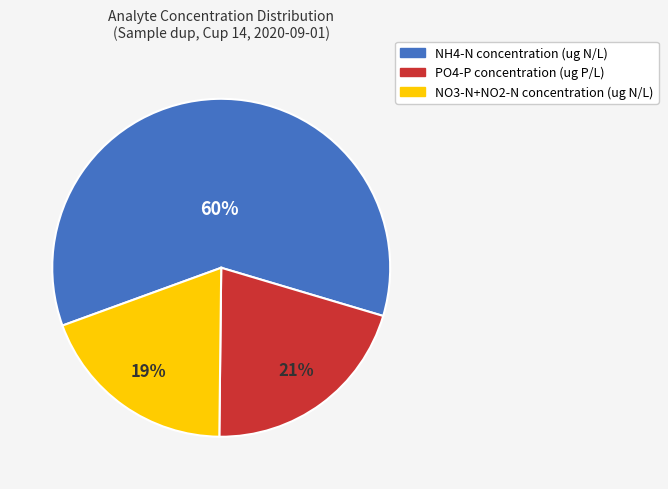

Which slice is the largest?

NH4-N